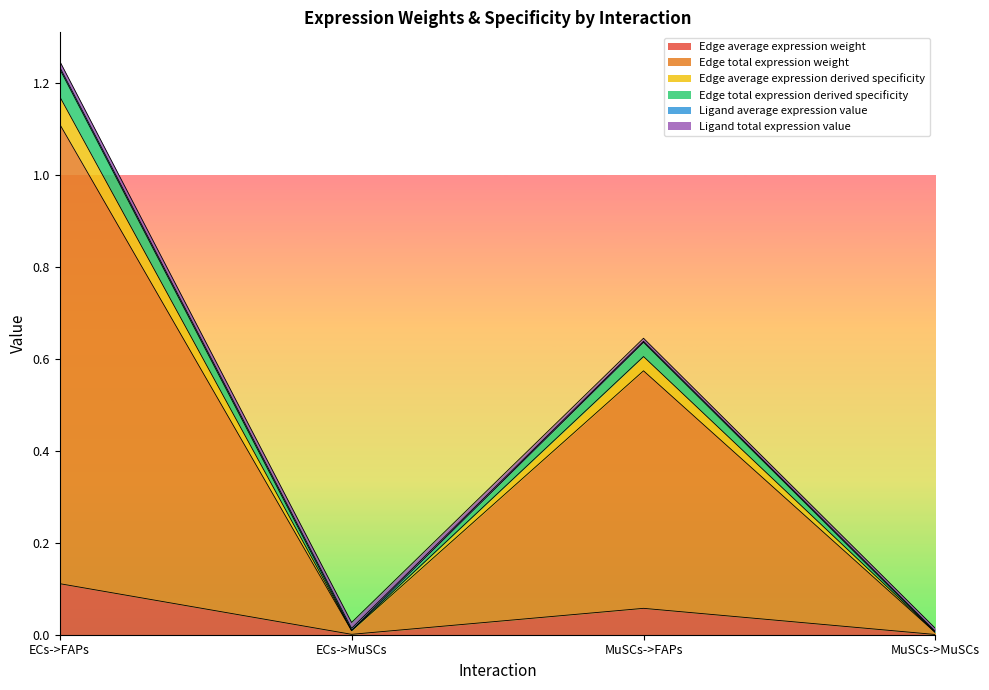

What is the maximum value shown in the chart?

1.2